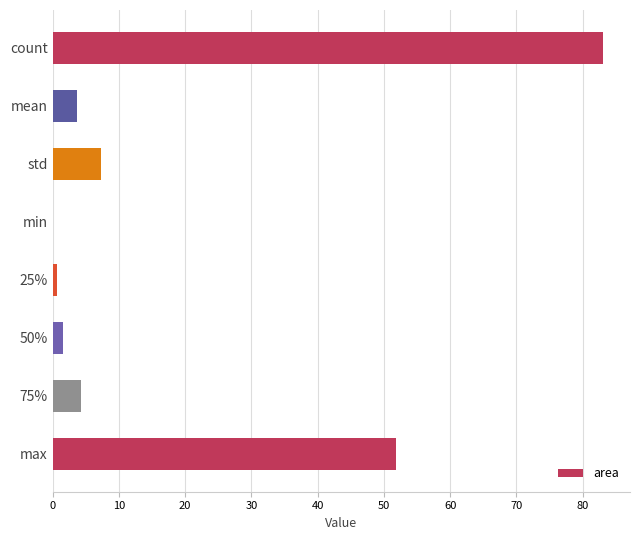

At which category does the chart reach its peak across all series?

count